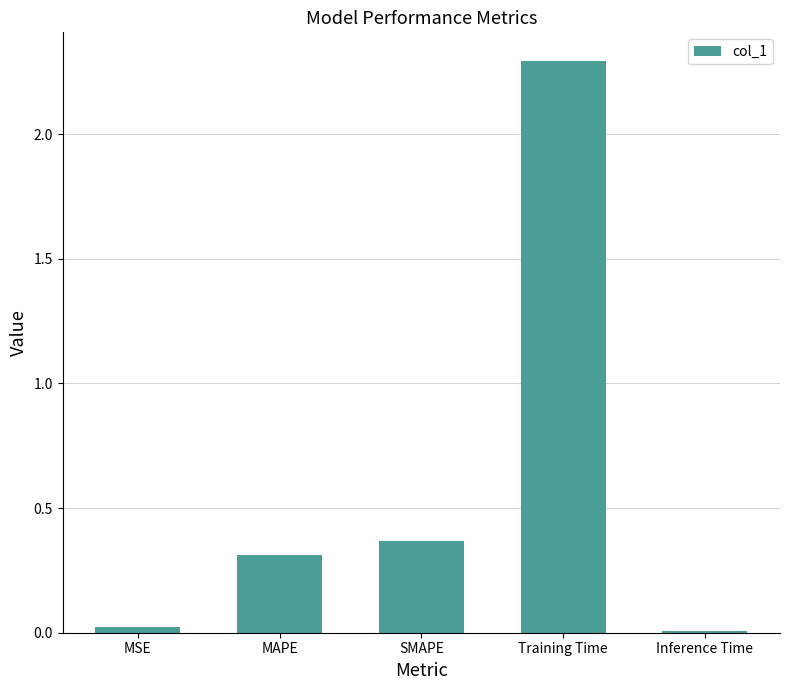

What is the greatest value displayed?

2.3